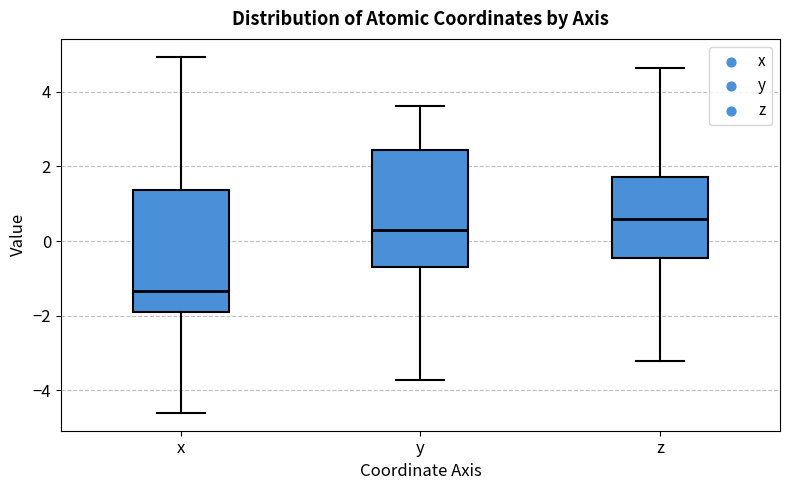

Reading left to right, transcribe this box plot: for each box, give where its median line is, the range the box spans, and where its two whiskers end, as read against the y-axis. The values are not printed on the chart, so give them approximately, as read against the axis.

x: median -1.4, box -1.8 to 1.4, whiskers -4.6 to 5.0
y: median 0.2, box -0.6 to 2.4, whiskers -3.8 to 3.6
z: median 0.6, box -0.4 to 1.8, whiskers -3.2 to 4.6